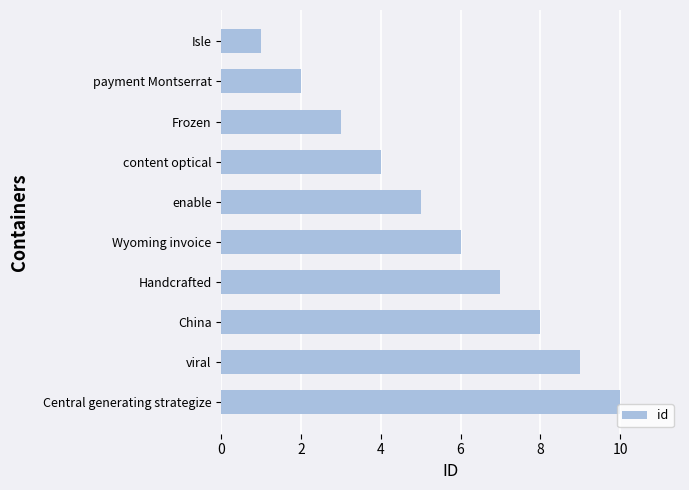

List the labels in order of value, smallest first.

Isle, payment Montserrat, Frozen, content optical, enable, Wyoming invoice, Handcrafted, China, viral, Central generating strategize